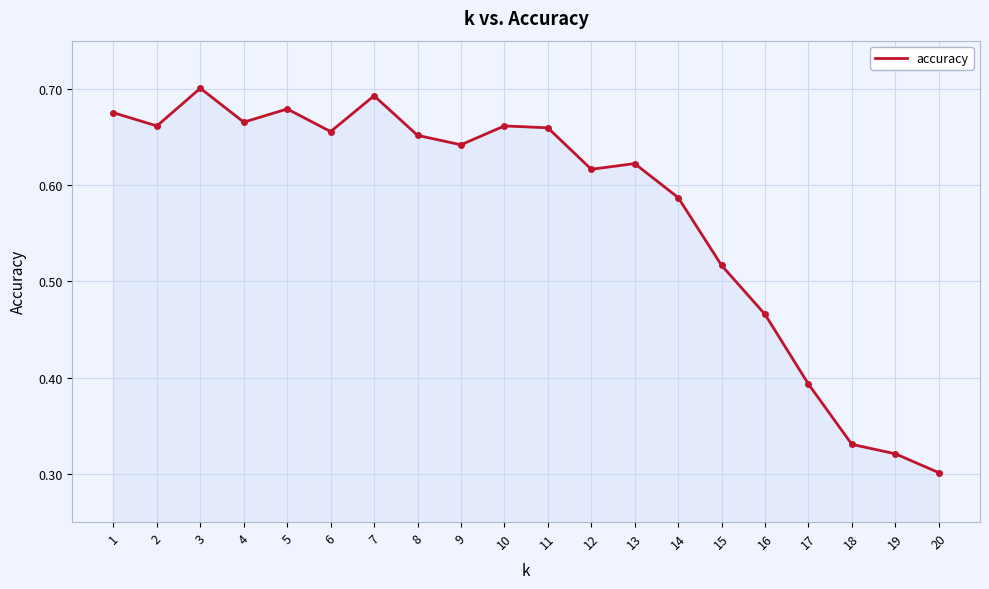

What is the change in value from 8 to 17?

-0.3